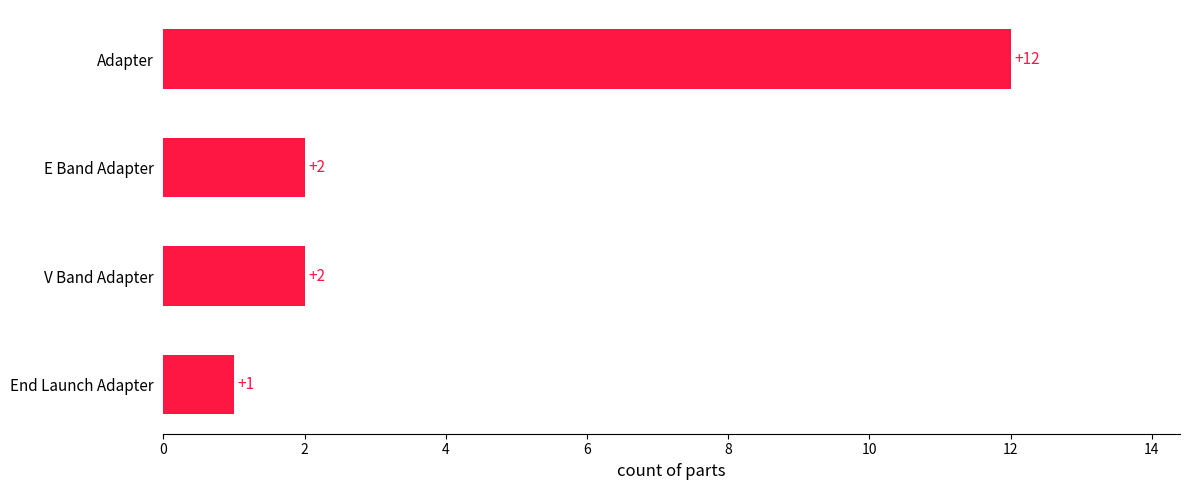

Between End Launch Adapter and V Band Adapter, which is larger?

V Band Adapter